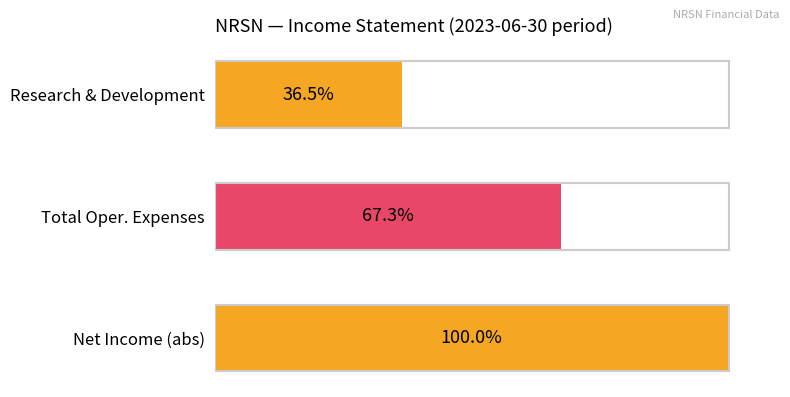

List the labels in order of value, largest first.

Net Income (abs), Total Oper. Expenses, Research & Development